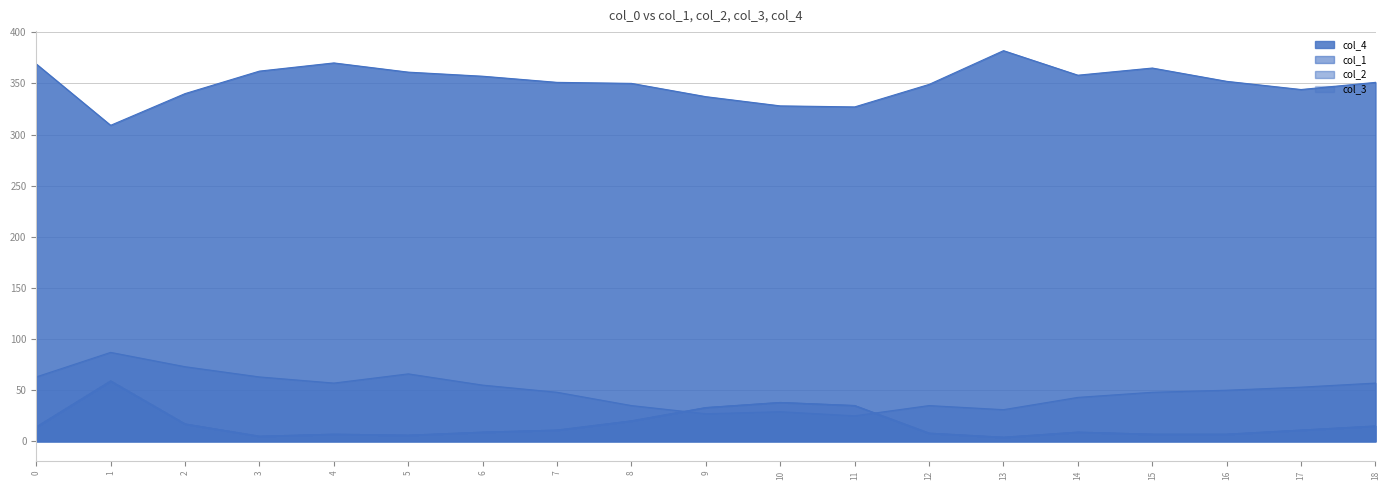

How many categories are shown in the chart?

19